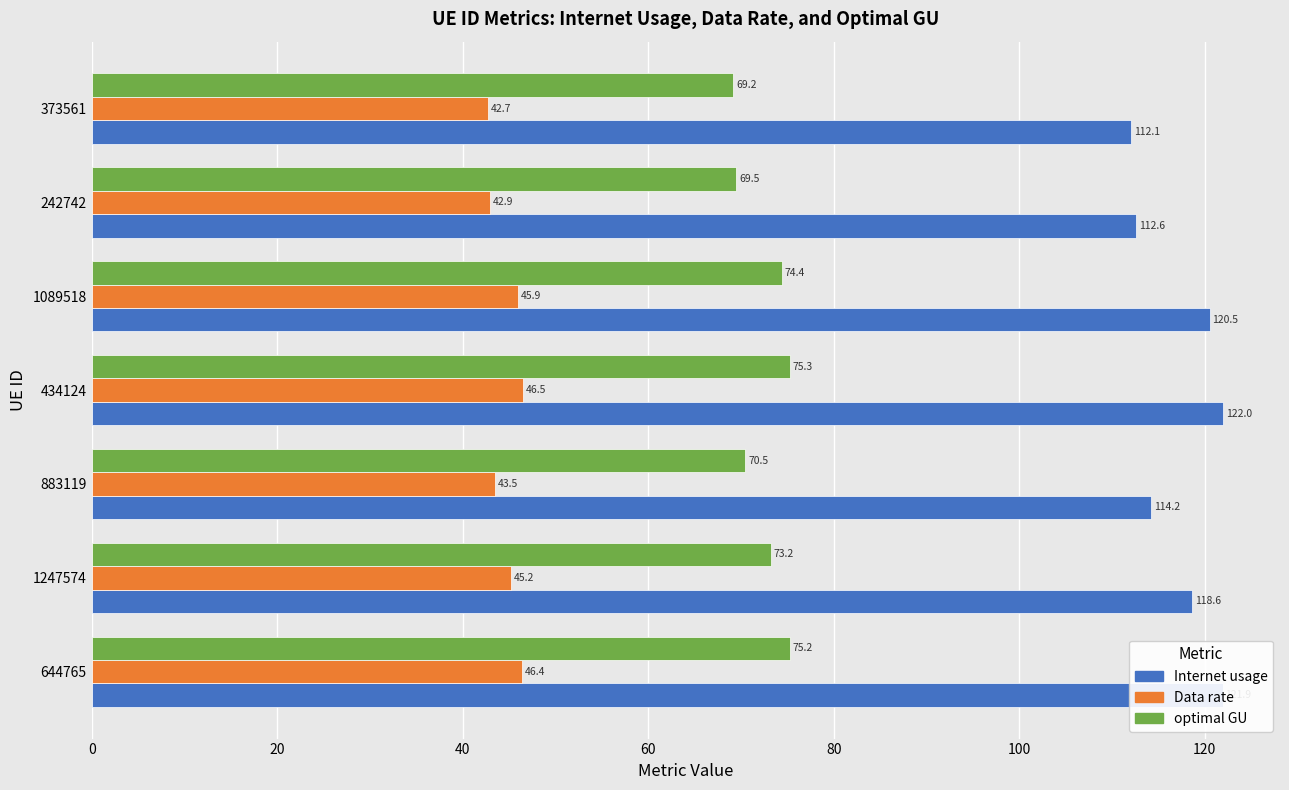

What is the difference between the maximum and second lowest values in the Data rate series?

3.6